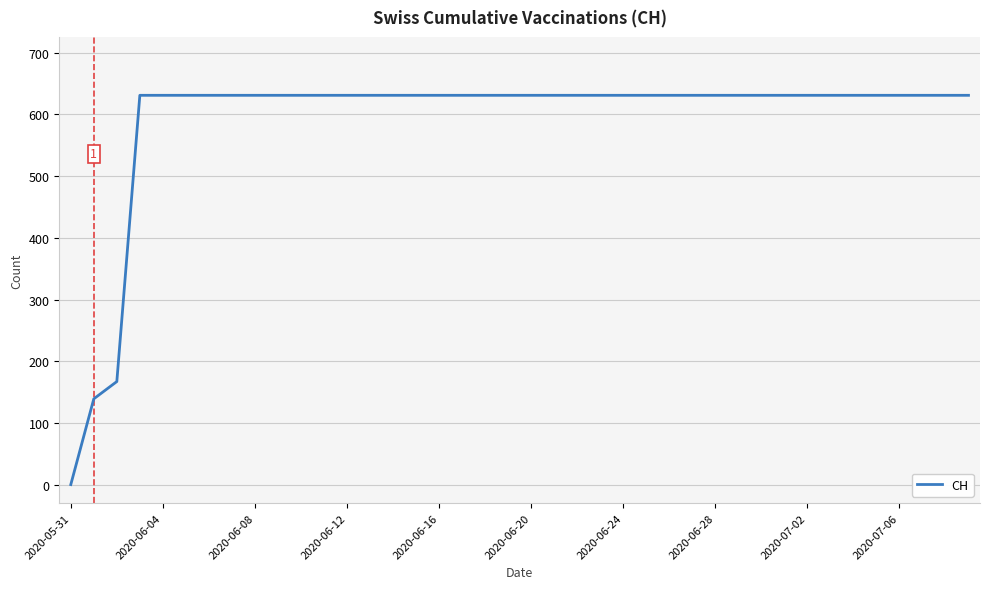

What is the difference between the maximum and minimum values?

631